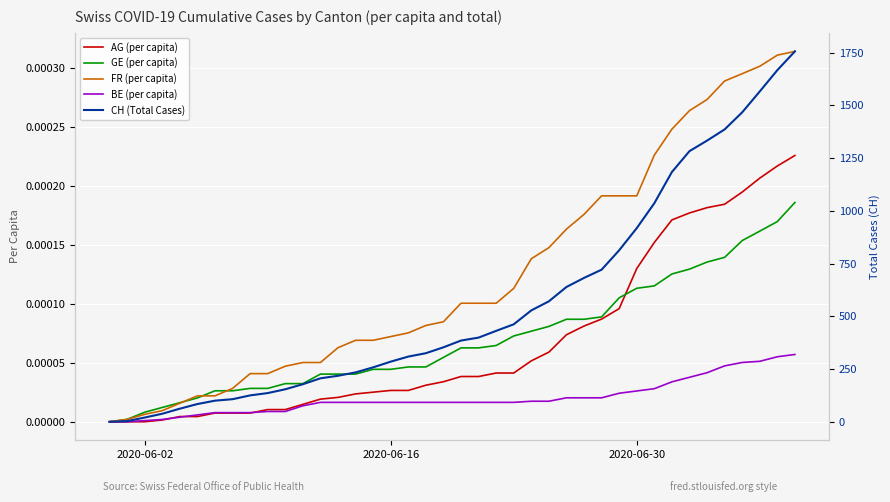

What are all the series names shown in the legend?

AG (per capita), GE (per capita), FR (per capita), BE (per capita), CH (Total Cases)